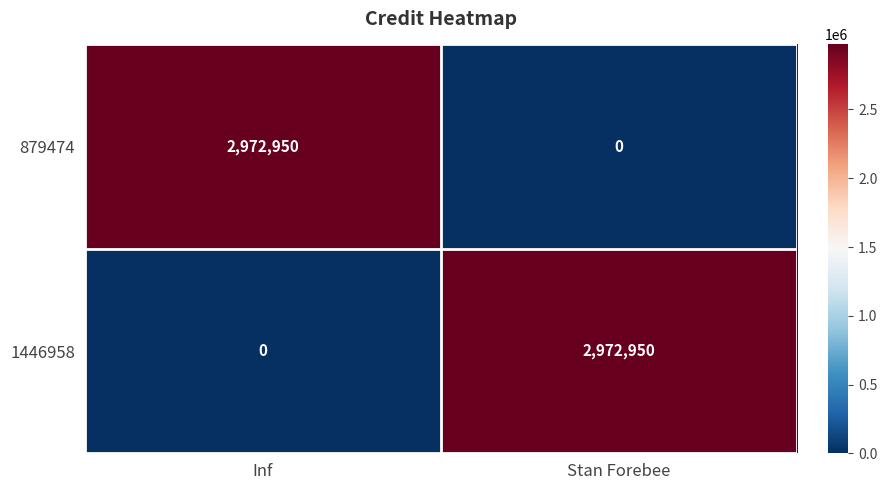

Reading left to right, list all the values displayed in this chart.

879474: 2972950	0
1446958: 0	2972950